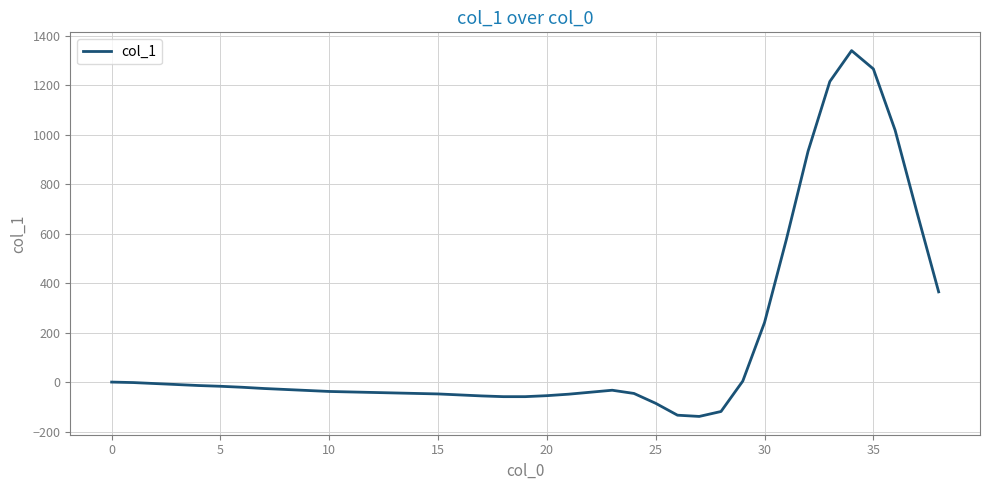

What is the difference between the maximum and minimum values?

1480